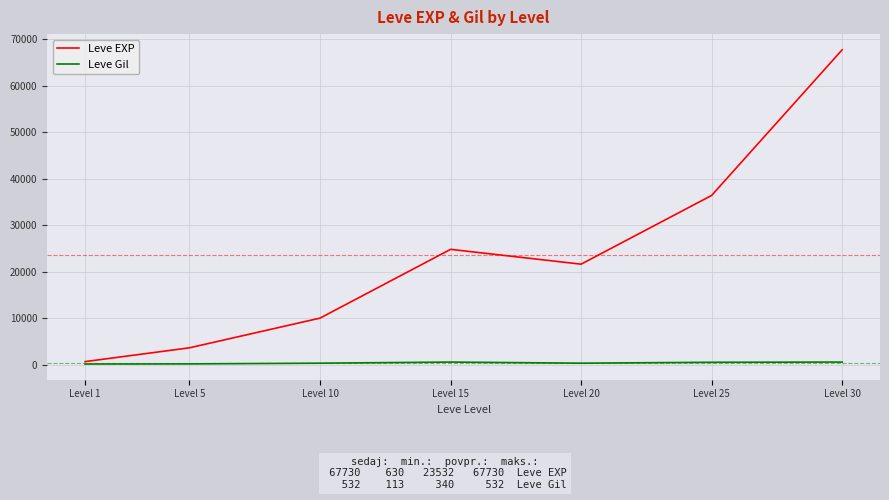

What is the total value across all series at Level 20?

21892